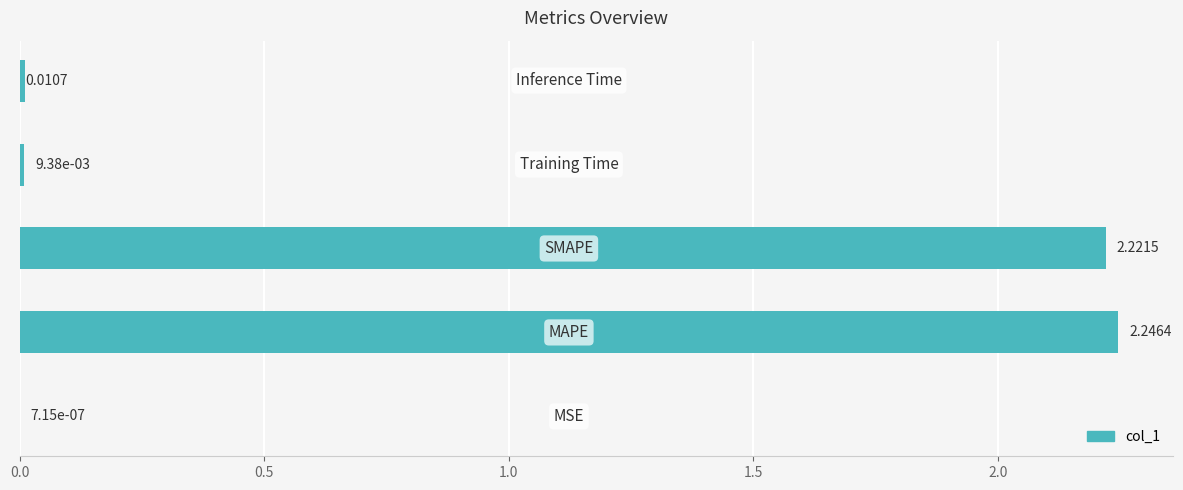

What is the sum of all values?

4.5